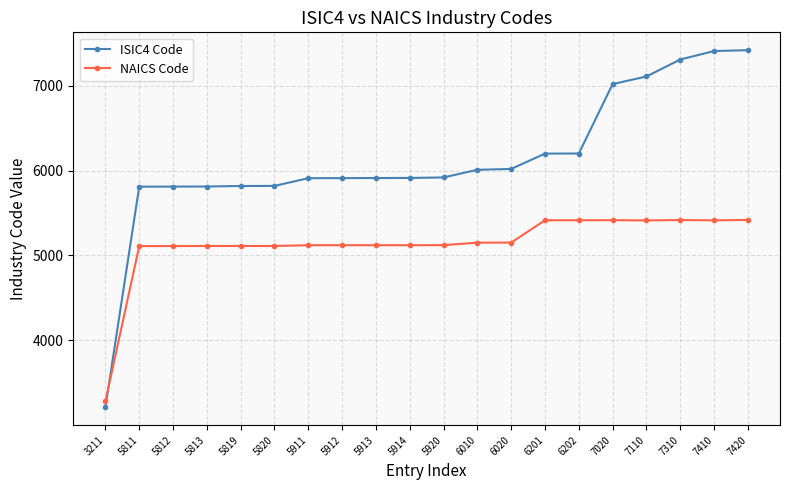

How many series are shown in this chart?

2